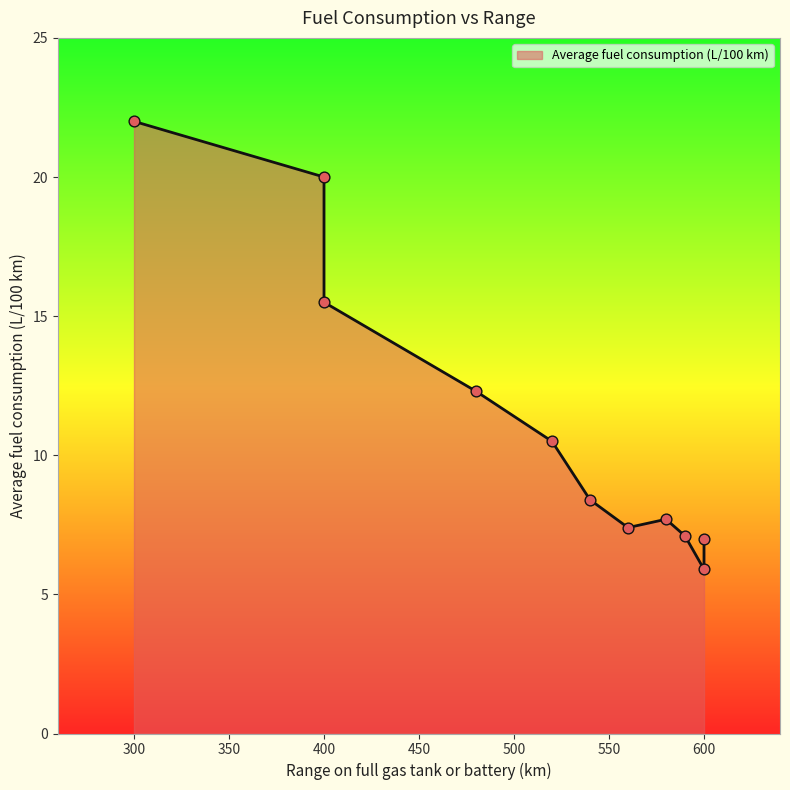

Which has a higher value, 480 or 400?

400